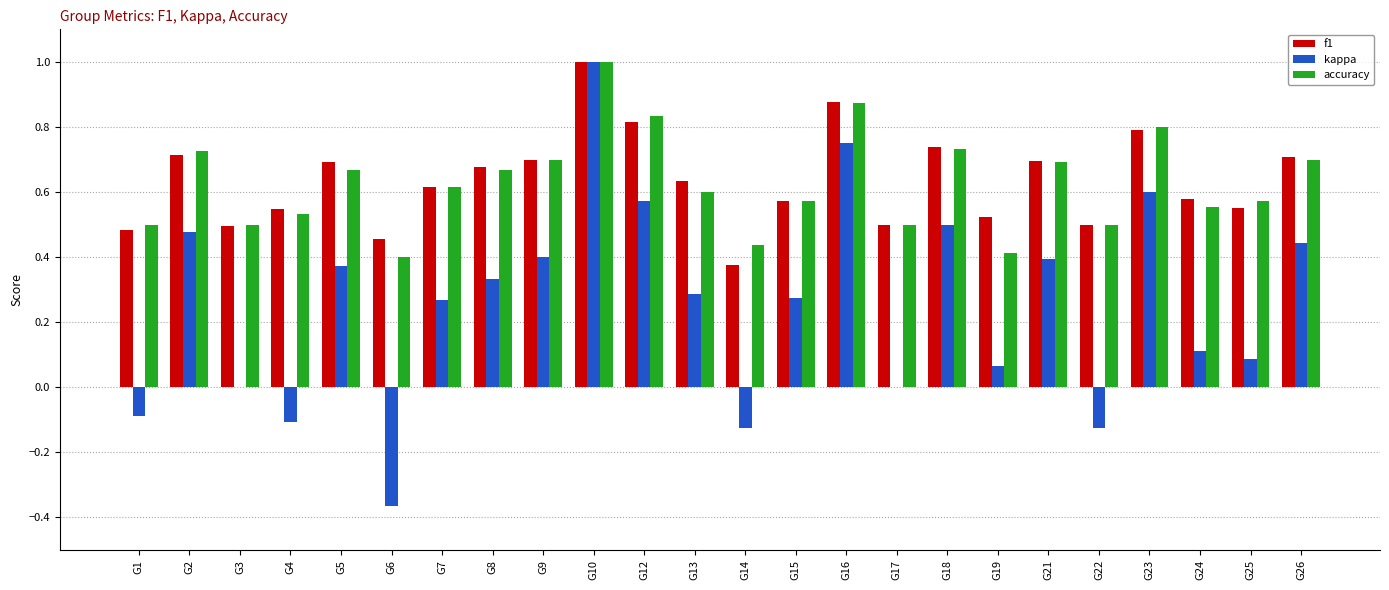

What is the highest value of the kappa series?

1.0